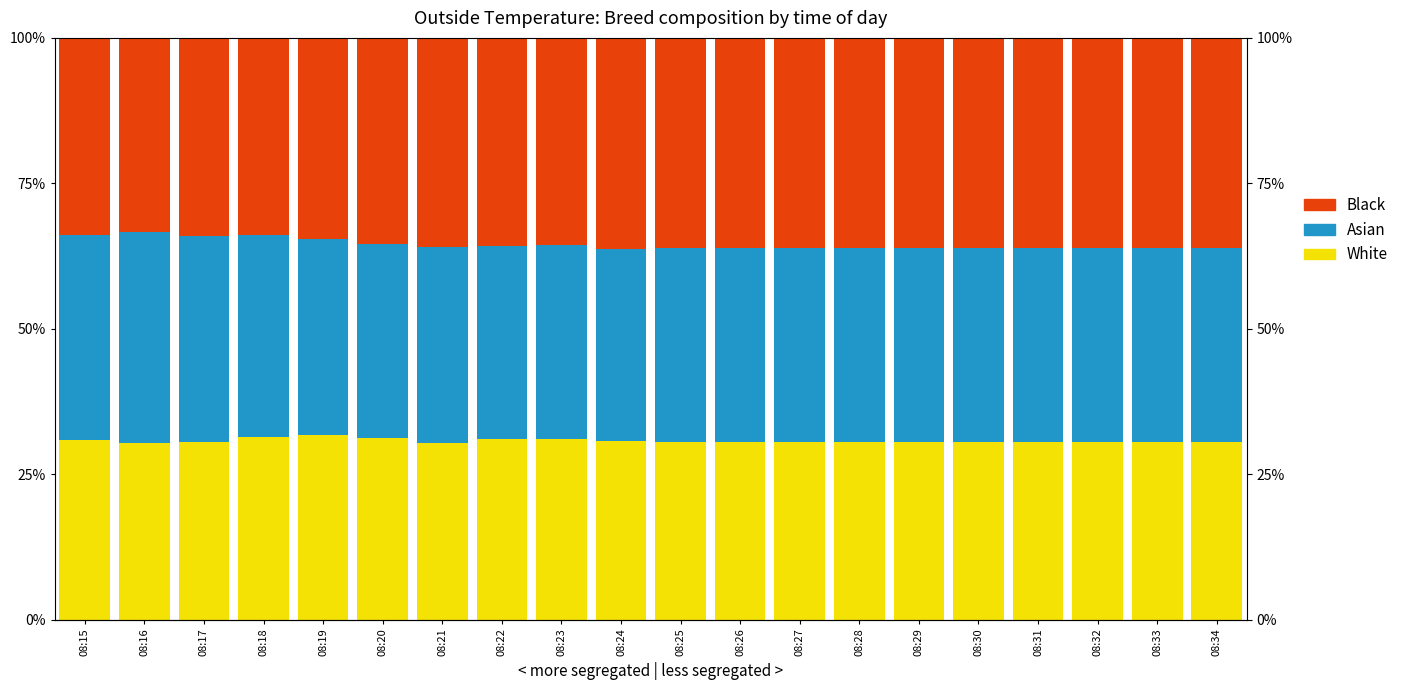

Does the chart contain any negative values?

No